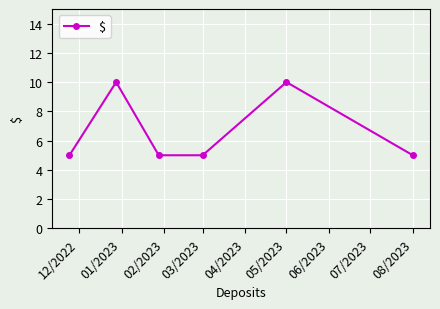

How many interior local peaks (higher than both neighbors) does the data have?

2